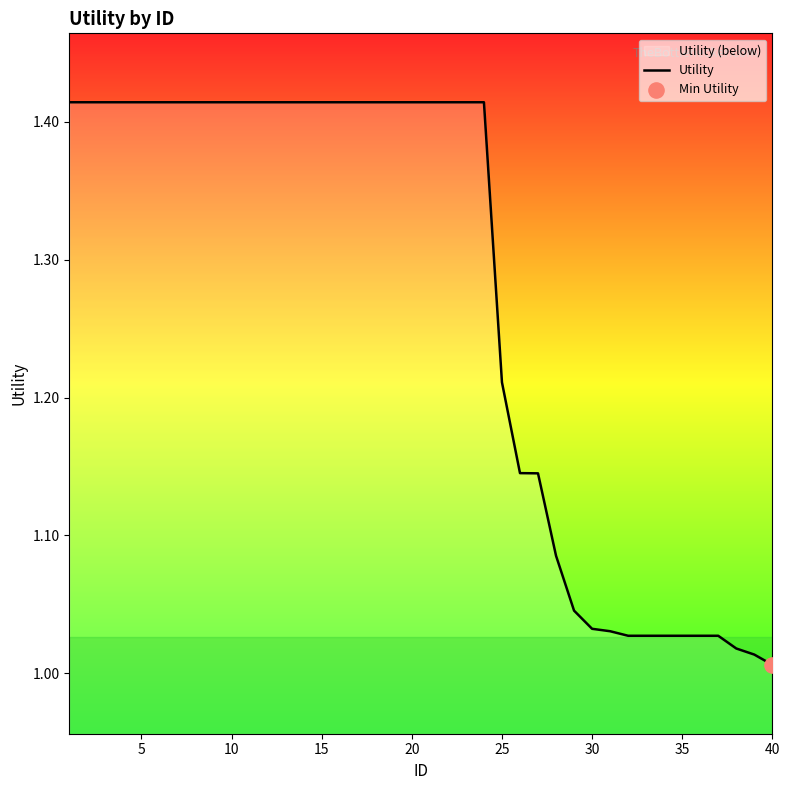

Between 5 and 39, which is larger?

5